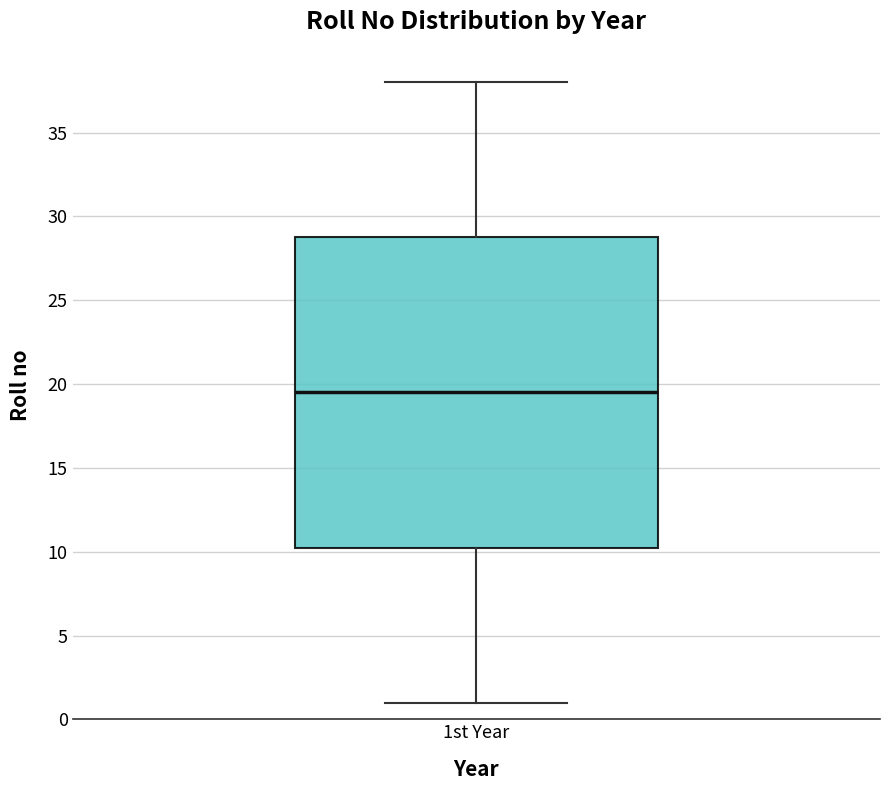

Where does the median line of the box for 1st Year sit on the y-axis? The values are not printed on the chart, so give them approximately, as read against the axis.

19.5